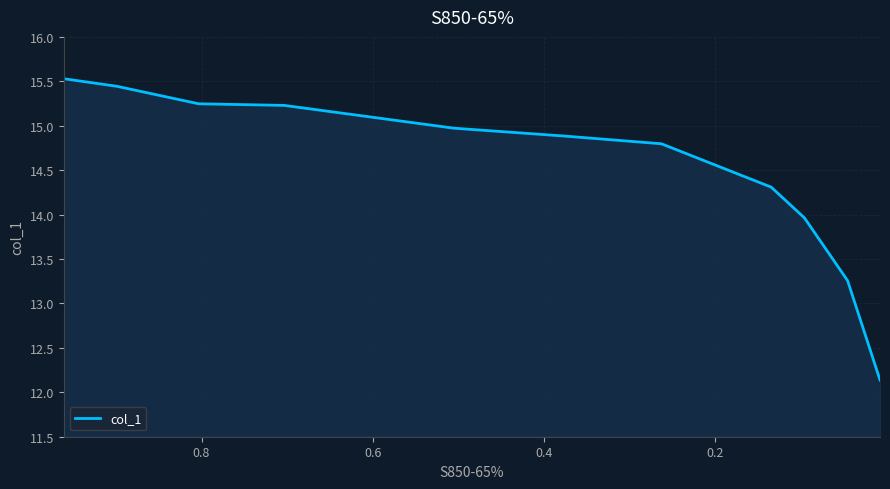

What is the average value?

14.5